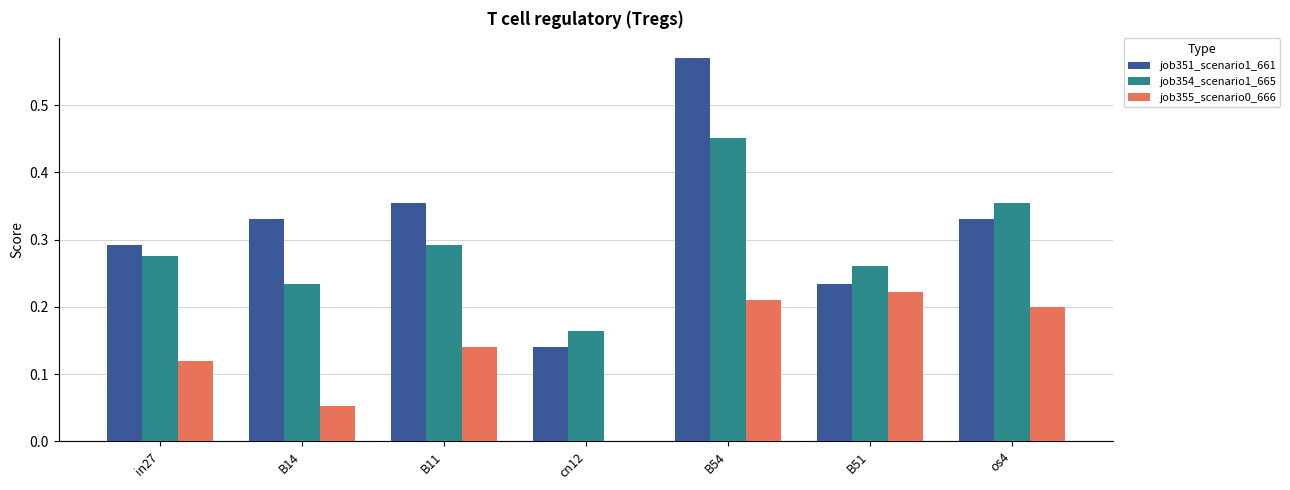

What is the sum of the job351_scenario1_661 values at B54 and in27?

0.9